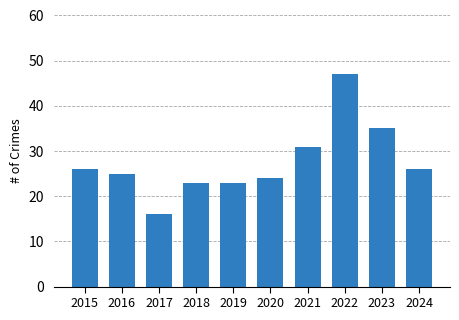

Which label corresponds to the largest value in the chart?

2022